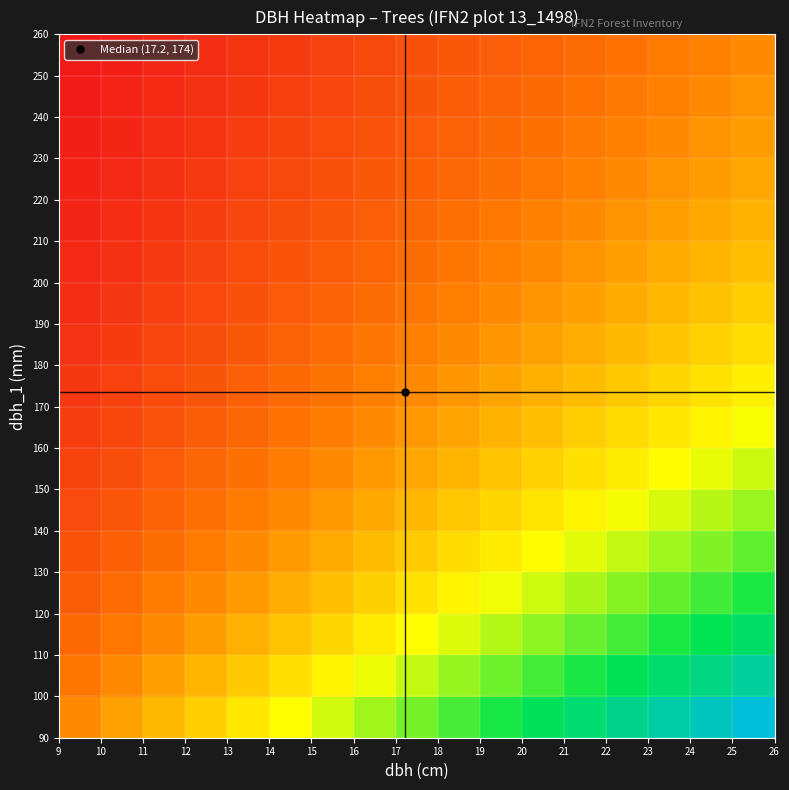

What is the minimum value shown in the chart?

0.4